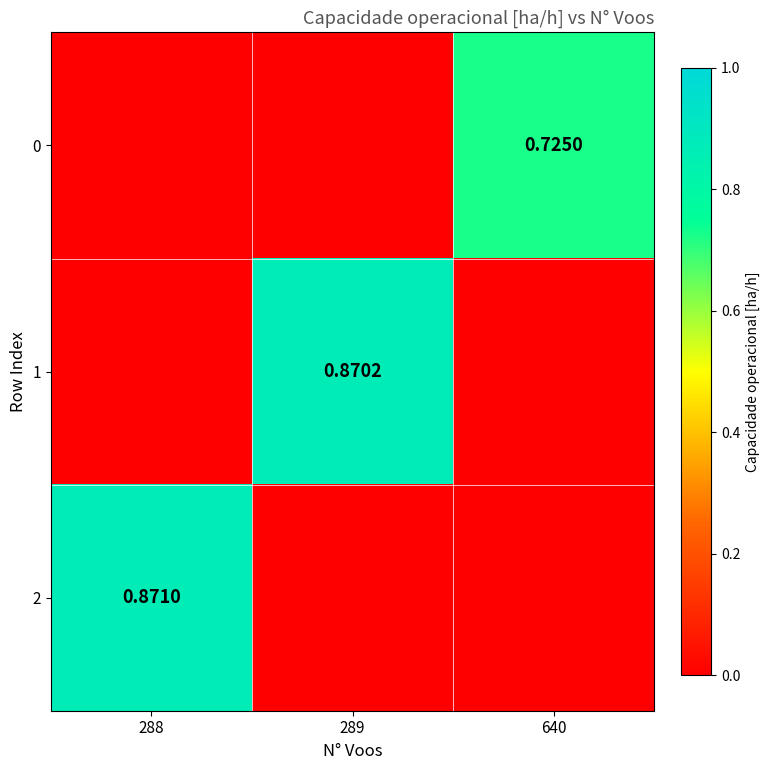

How many values in the 0 series exceed 0?

1